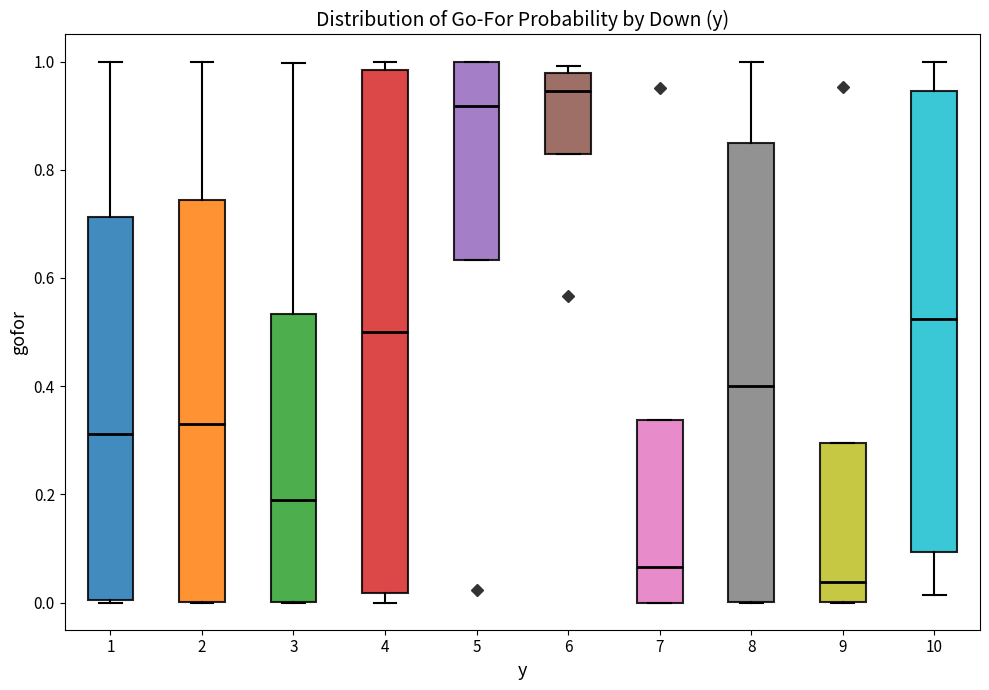

Reading left to right, read every box against the y-axis: the position of its median line, the range the box covers, and the ends of its whiskers. The values are not printed on the chart, so give them approximately, as read against the axis.

1: median 0.32, box 0.00 to 0.72, whiskers 0.00 to 1.00
2: median 0.34, box 0.00 to 0.74, whiskers 0.00 to 1.00
3: median 0.20, box 0.00 to 0.54, whiskers 0.00 to 1.00
4: median 0.50, box 0.02 to 0.98, whiskers 0.00 to 1.00
5: median 0.92, box 0.64 to 1.00, whiskers 0.64 to 1.00
6: median 0.94, box 0.82 to 0.98, whiskers 0.82 to 1.00
7: median 0.06, box 0.00 to 0.34, whiskers 0.00 to 0.34
8: median 0.40, box 0.00 to 0.86, whiskers 0.00 to 1.00
9: median 0.04, box 0.00 to 0.30, whiskers 0.00 to 0.30
10: median 0.52, box 0.10 to 0.94, whiskers 0.02 to 1.00